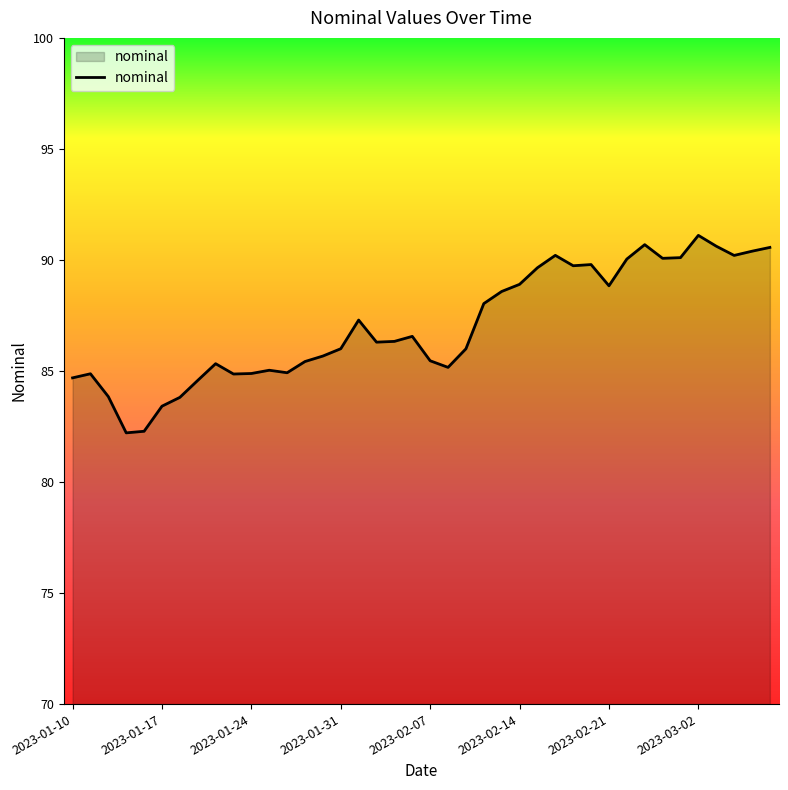

What is the smallest value displayed?

82.2